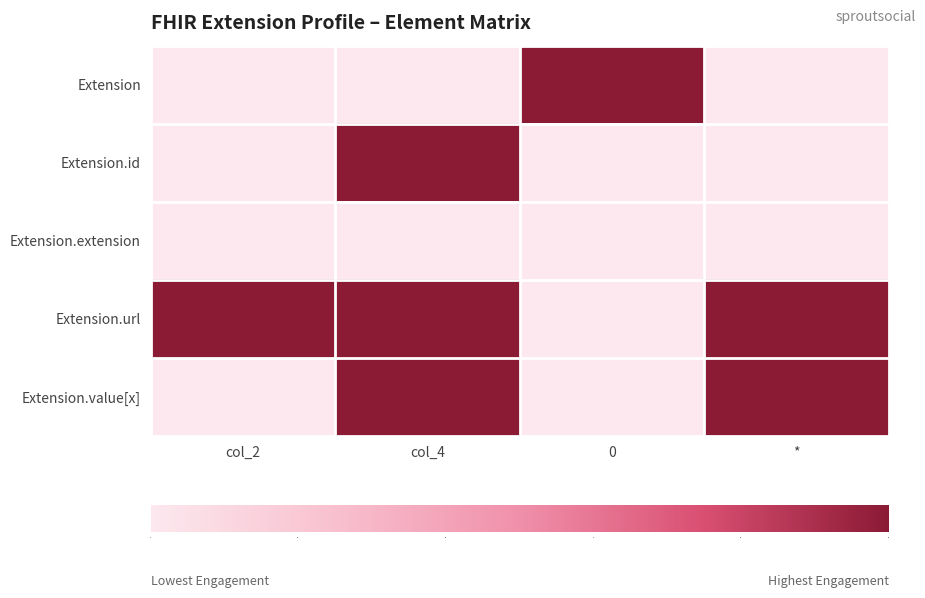

The Extension.id series shows 1 at col_4. True or false?

True